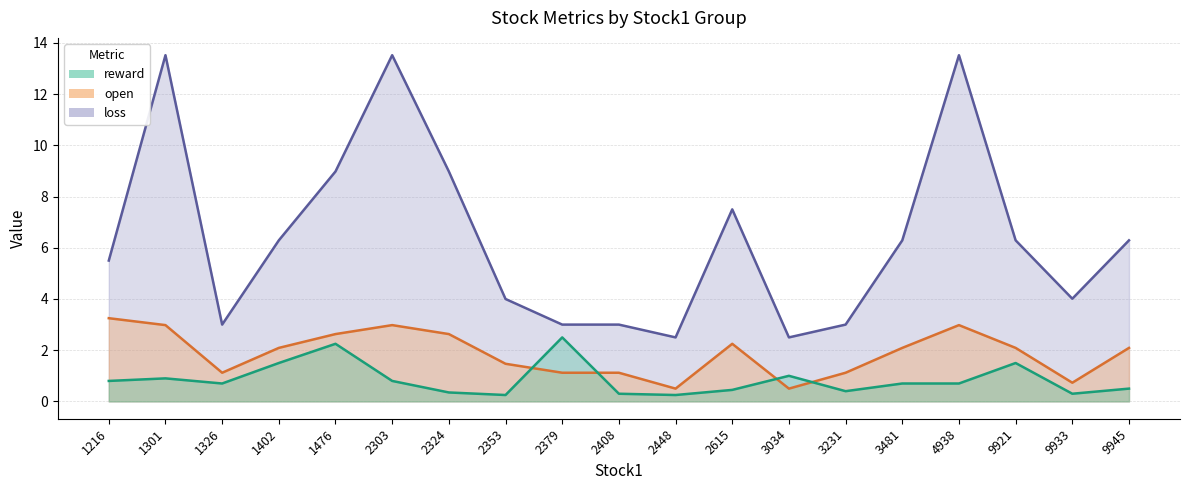

What is the greatest value displayed?

13.5